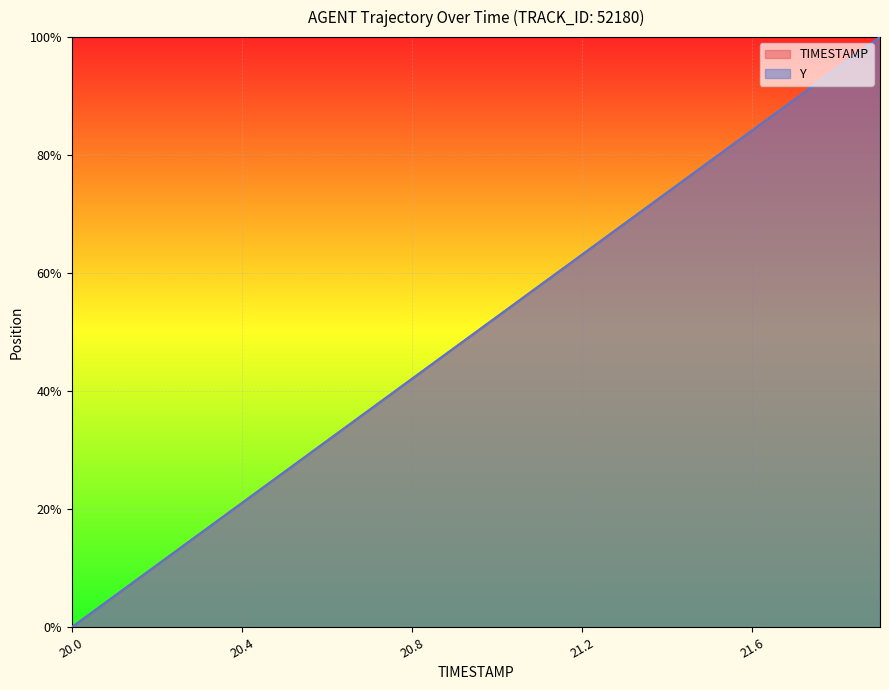

List the series in order of their peak value, lowest first.

TIMESTAMP, Y